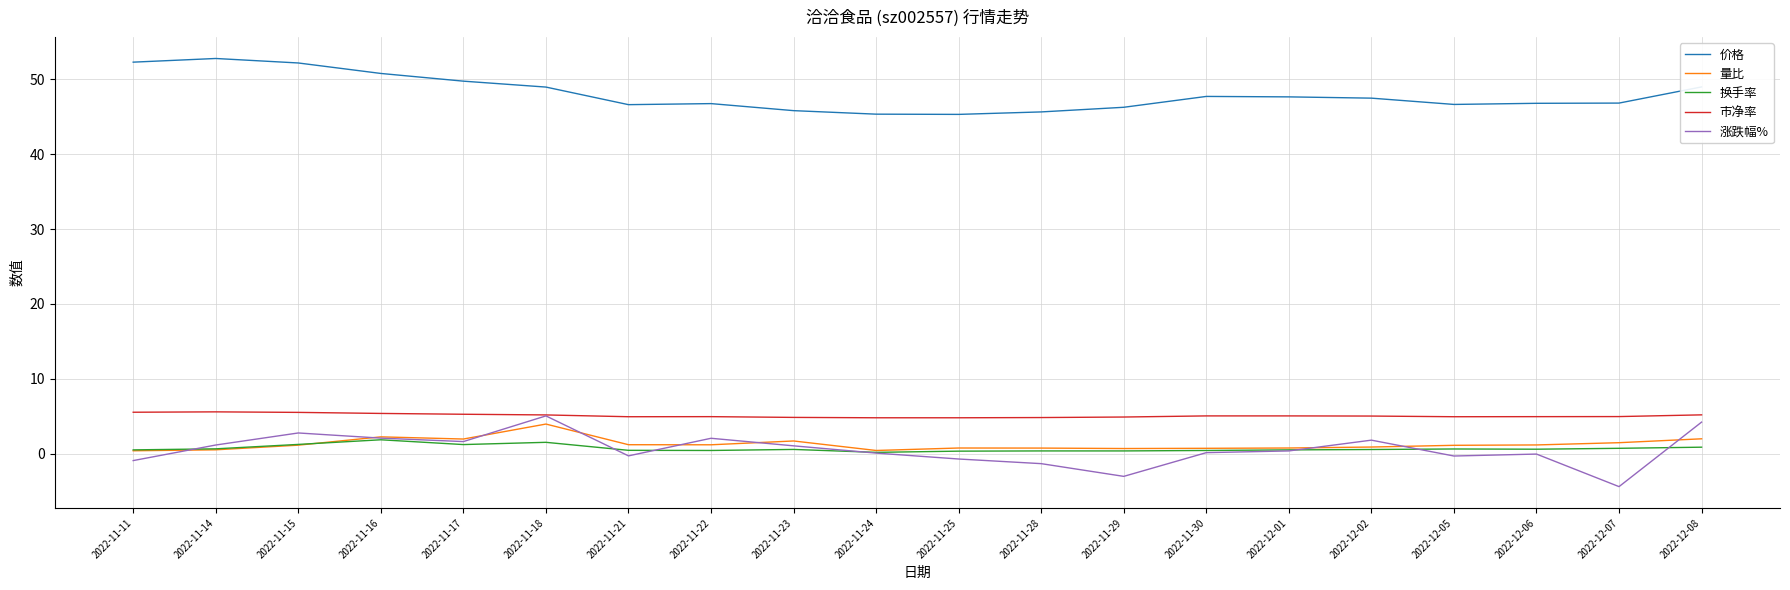

What is the difference between the maximum and minimum values in the 价格 series?

7.5